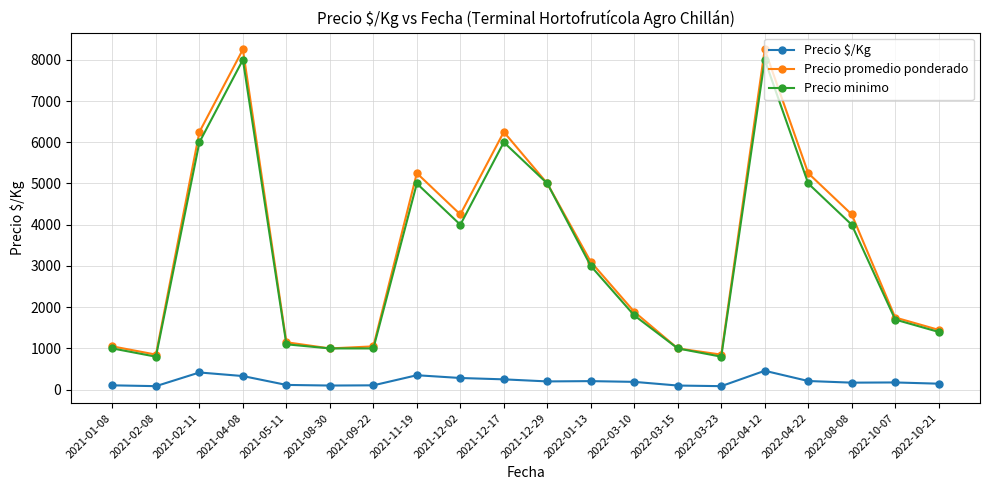

What is the label of the 5th point from the left?

2021-05-11